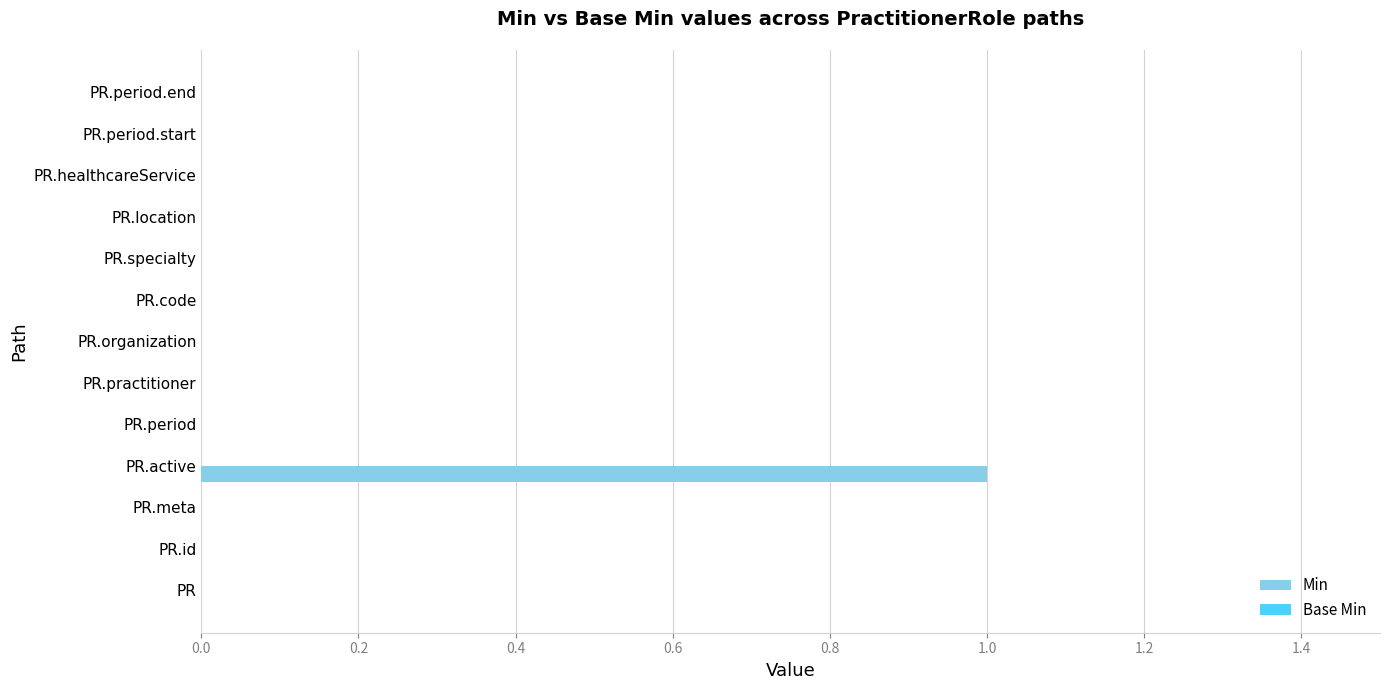

The chart shows a value of 0 at PR.period.end. True or false?

True